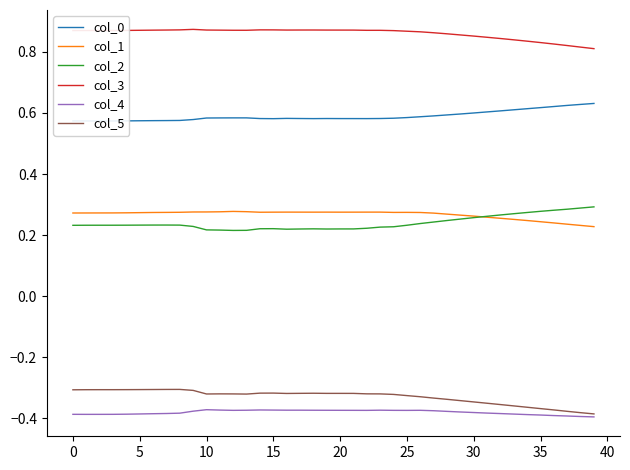

How many lines are shown in the chart?

6